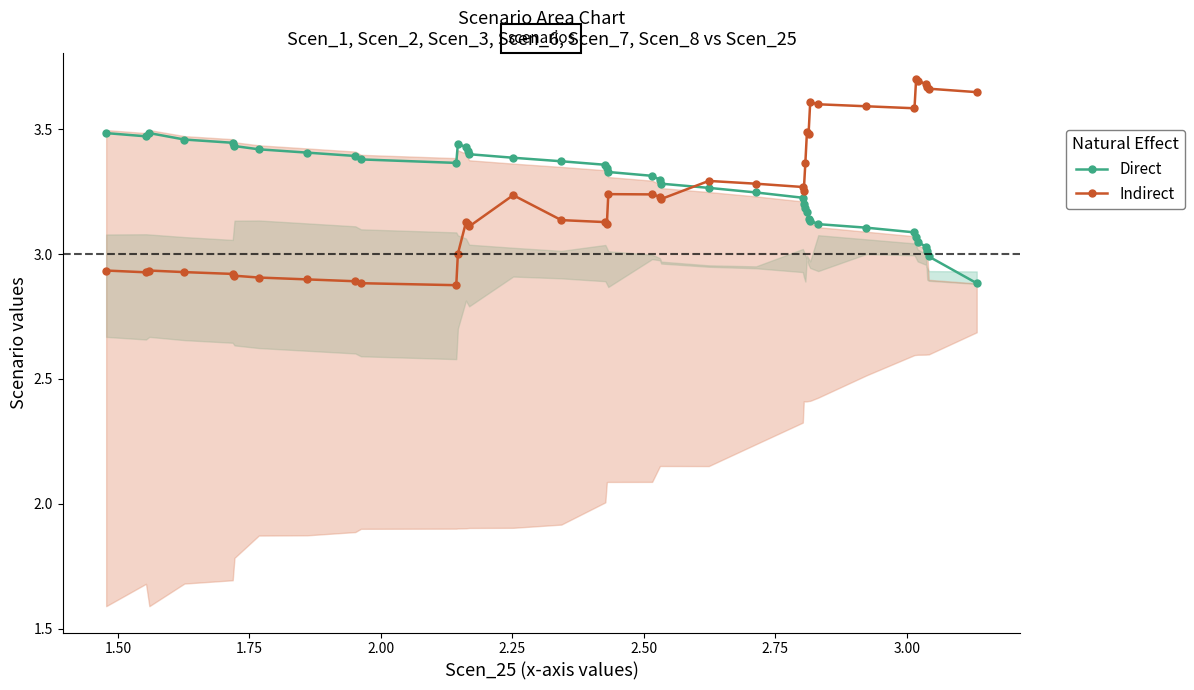

How many intersections are there between Direct and Indirect?

1